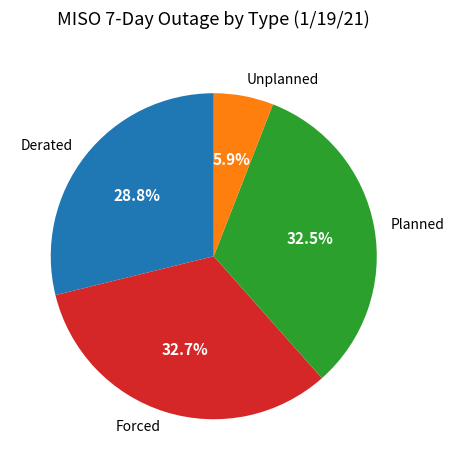

Does Derated represent more than half of the total?

No